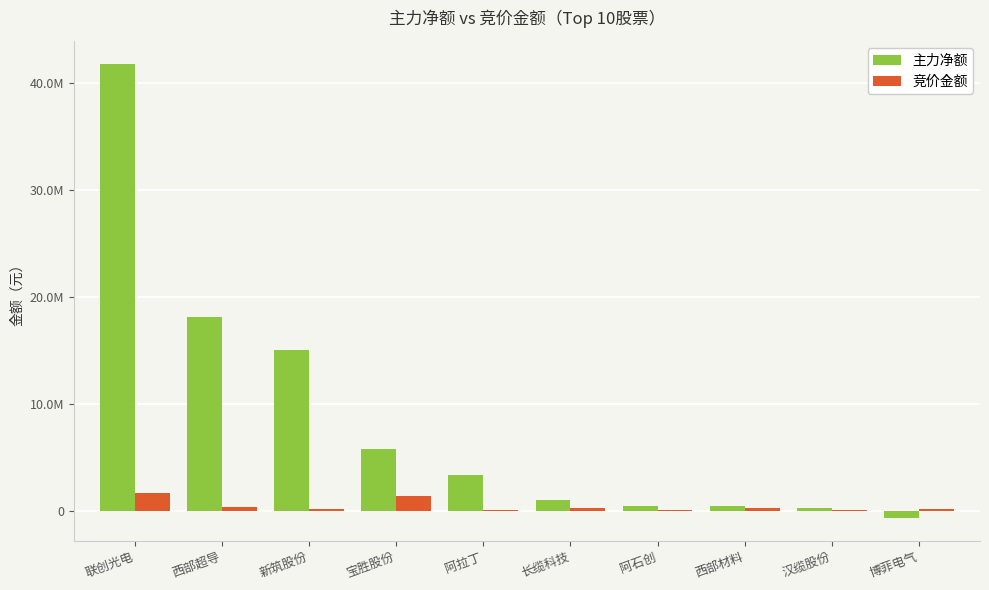

Which series has the largest range (max minus min)?

主力净额